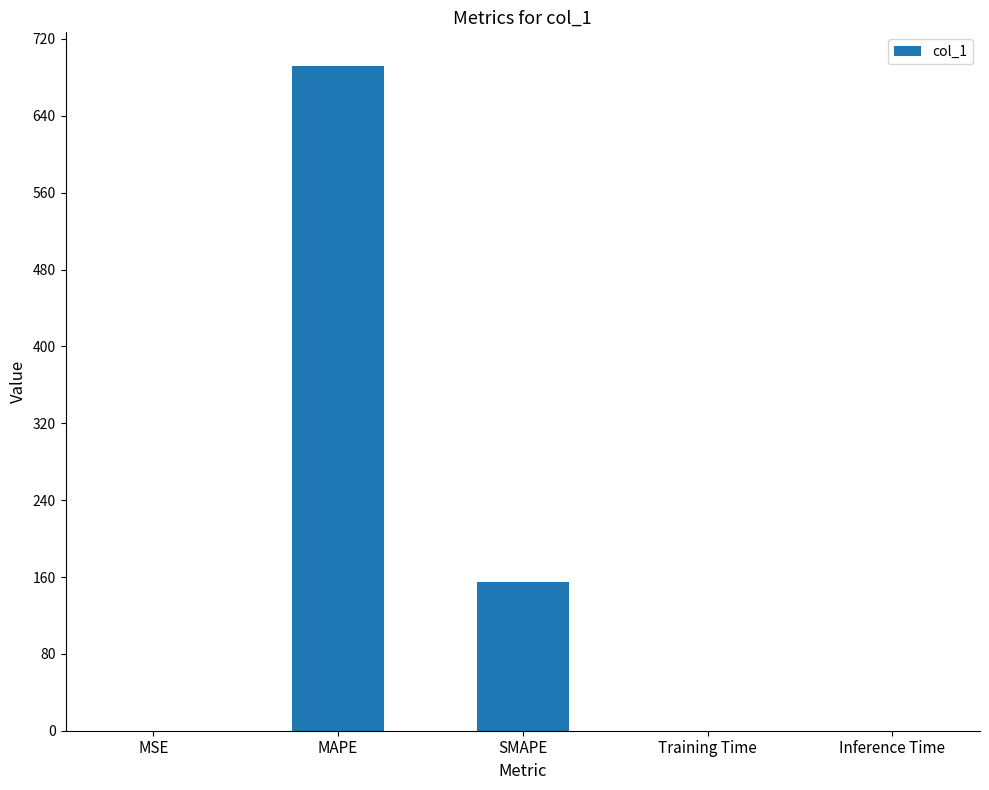

Count the number of data series in this chart.

1